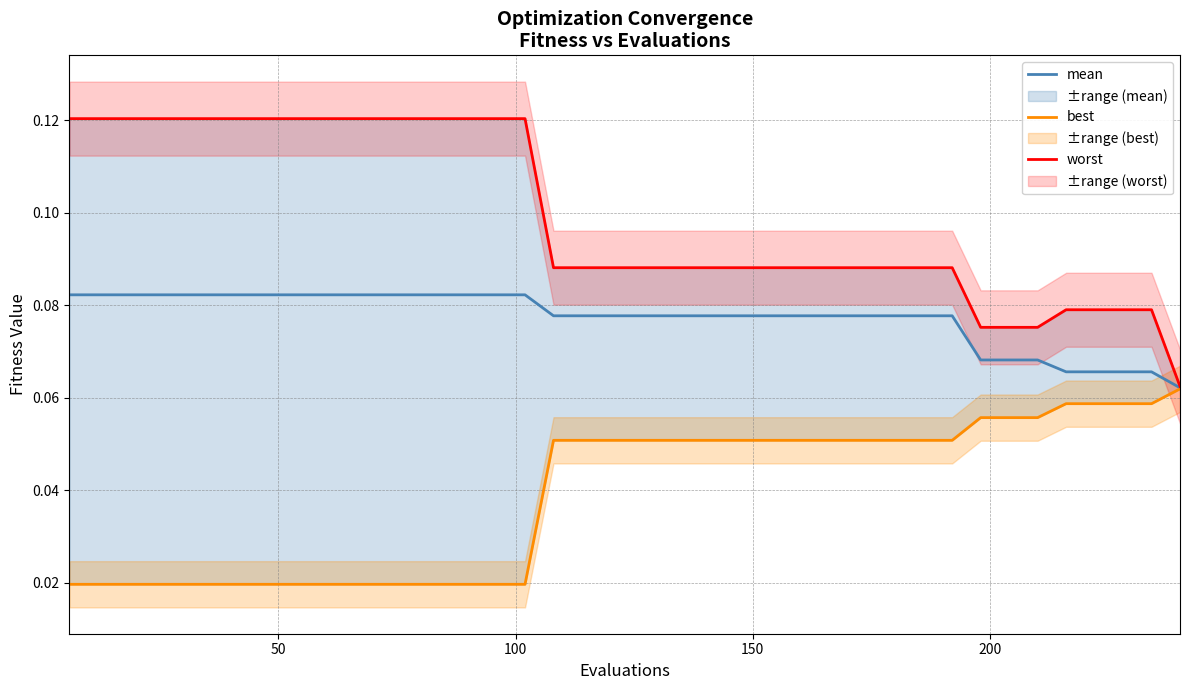

Is the value of mean at 25 greater than the value of worst at 15?

No